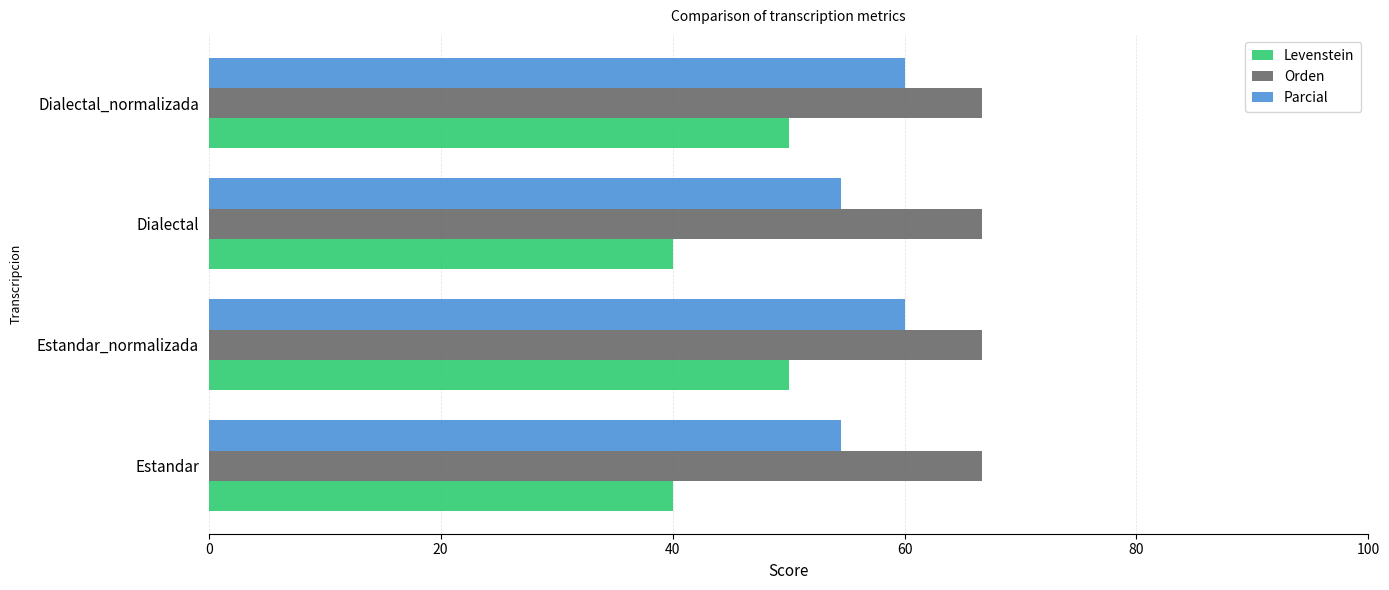

Rank the series by their average value, from lowest to highest.

Levenstein, Parcial, Orden